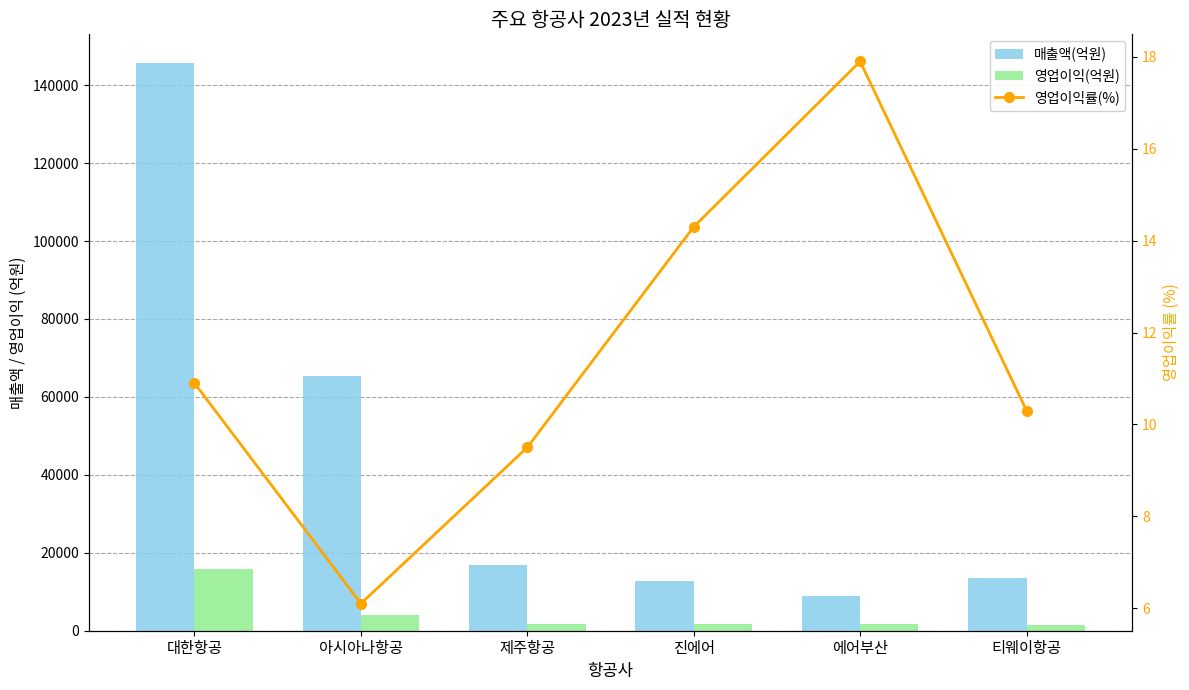

Between 제주항공 and 에어부산, which series saw the biggest shift?

매출액(억원)